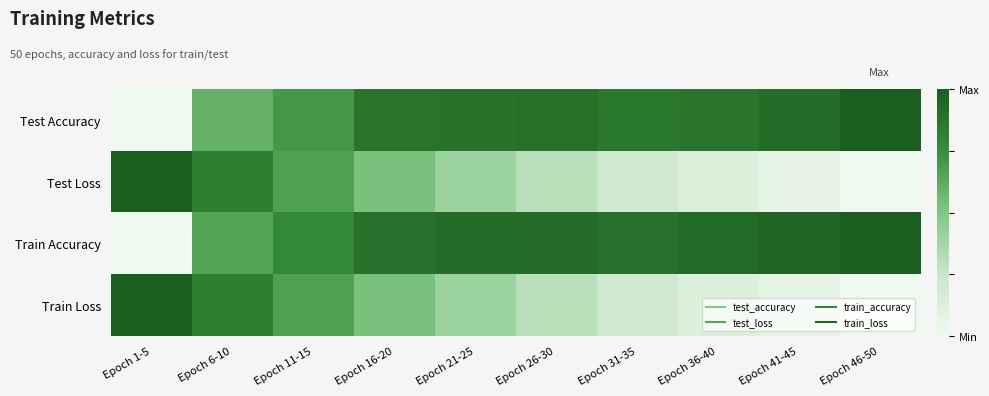

At how many categories does at least one series exceed 0?

10